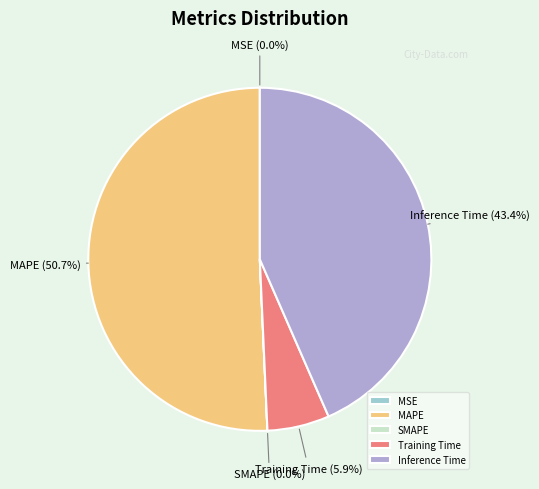

How much of the chart is everything except Training Time?

94.1%